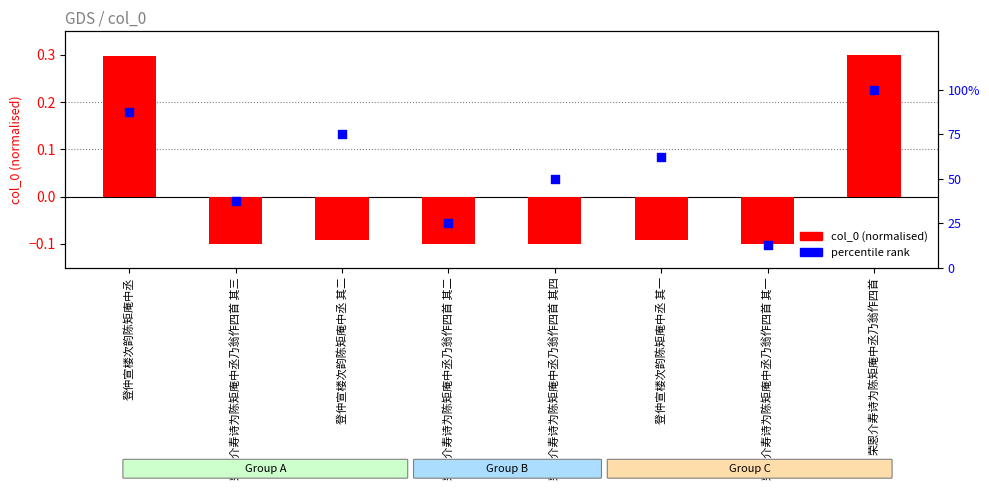

At how many categories does at least one series exceed 52?

4